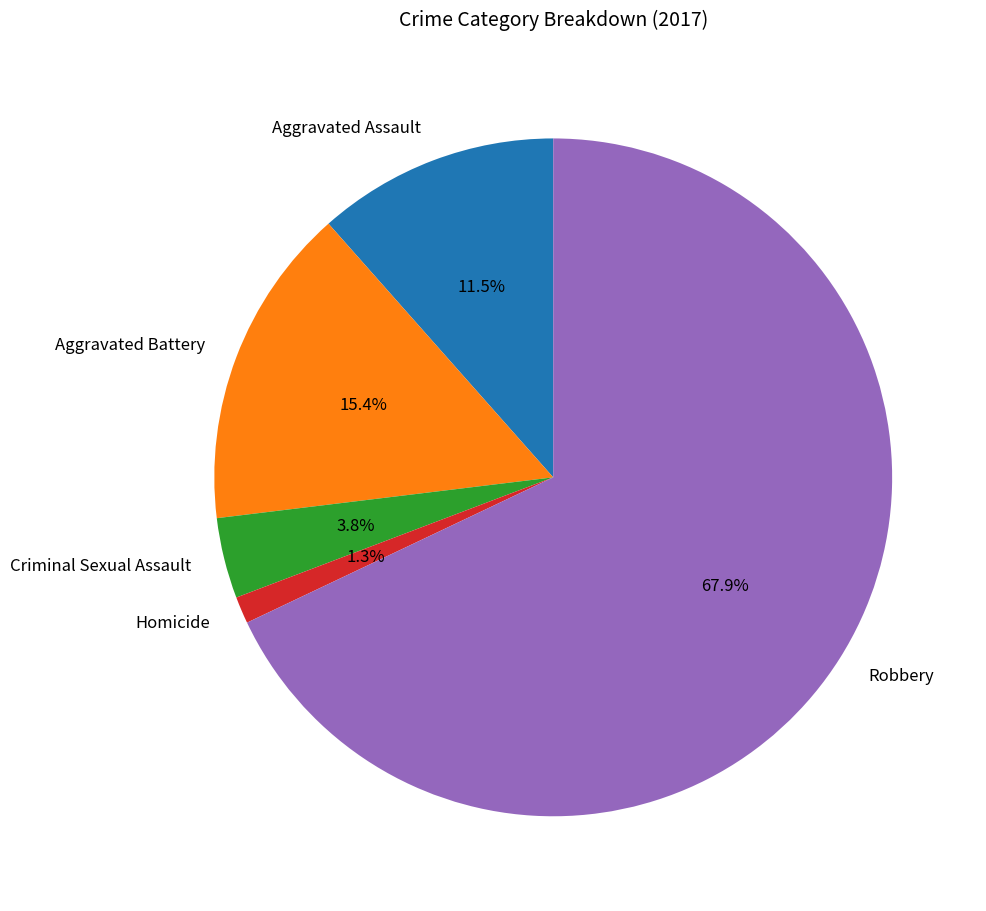

What percentage is the Homicide slice, to the nearest percent?

1%